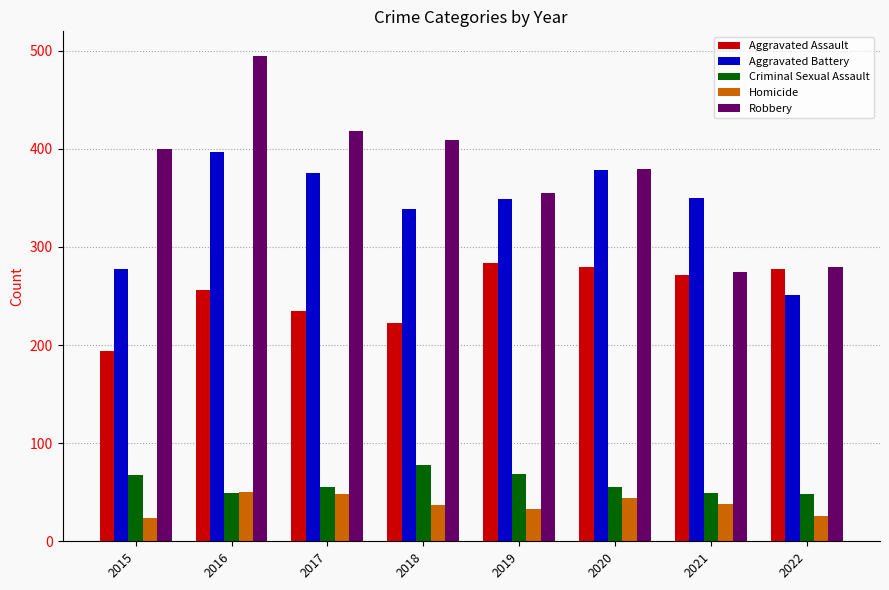

What is the total value across all series at 2016?

1247